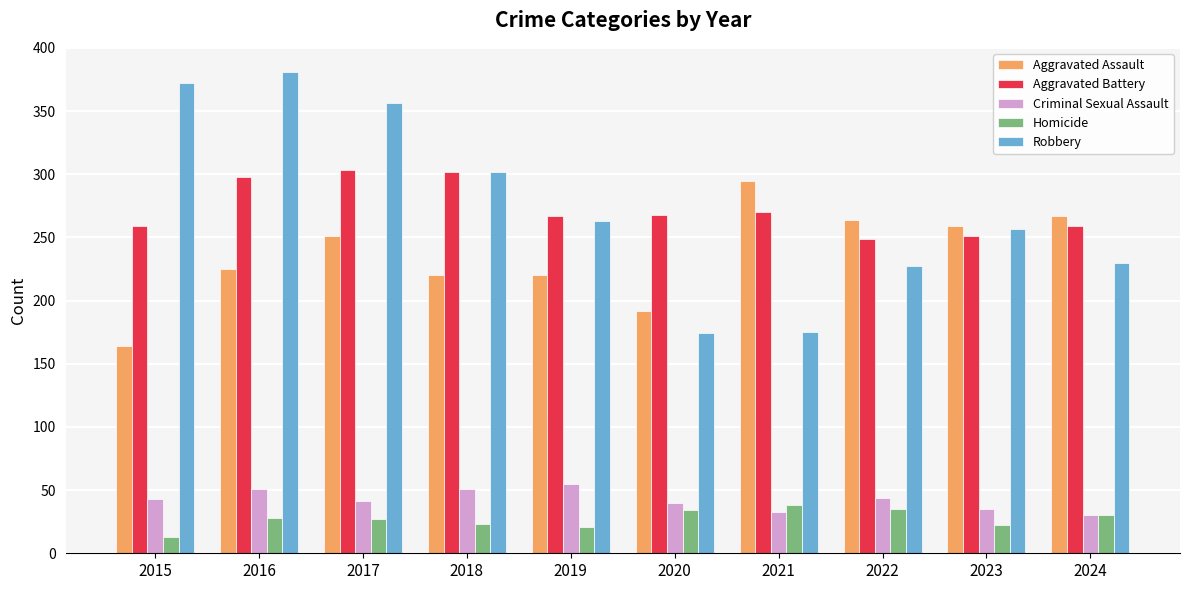

Is it true that Robbery equals 167 at 2017?

False